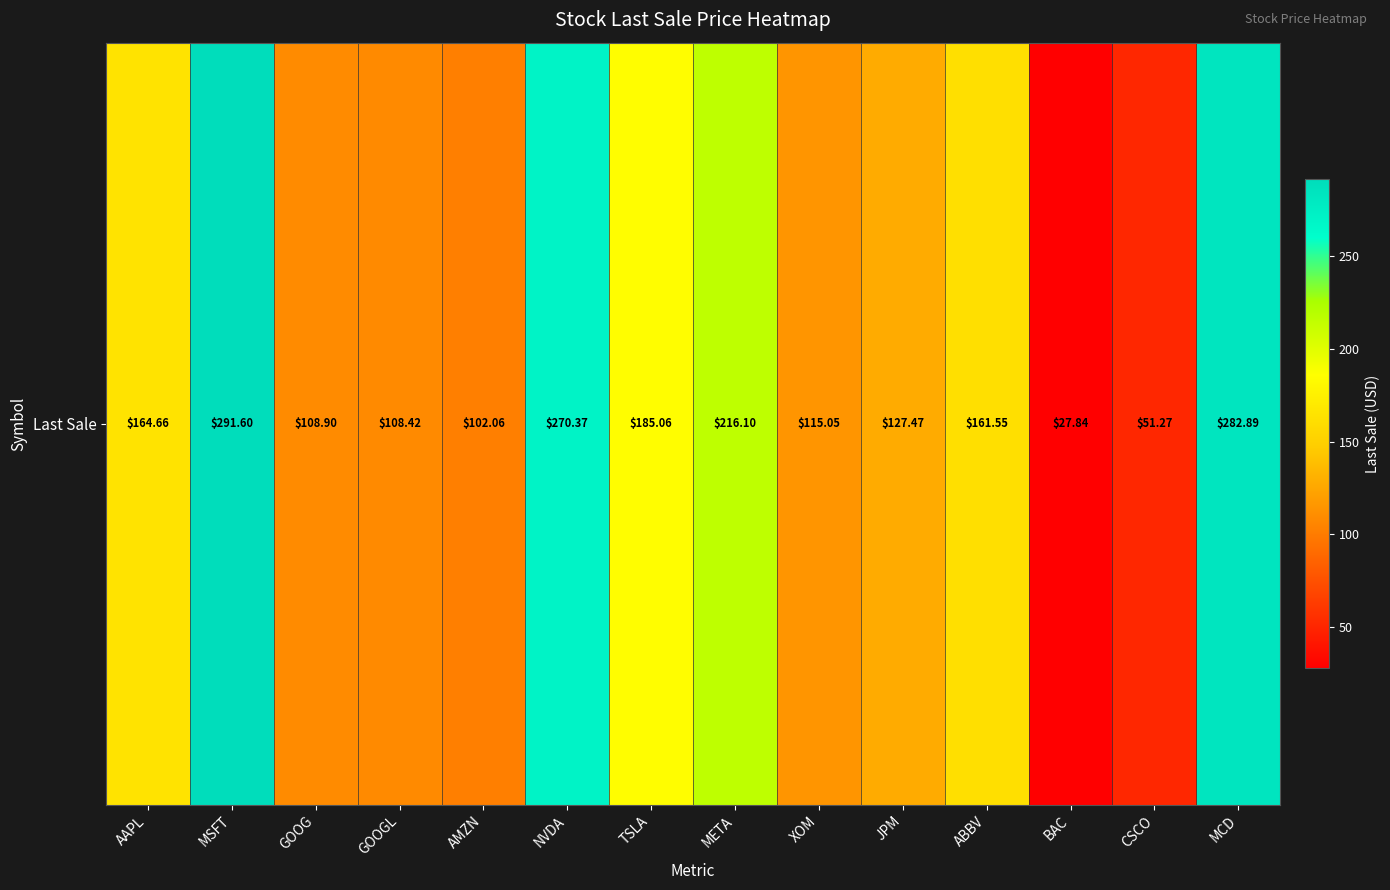

Between JPM and GOOGL, which is larger?

JPM